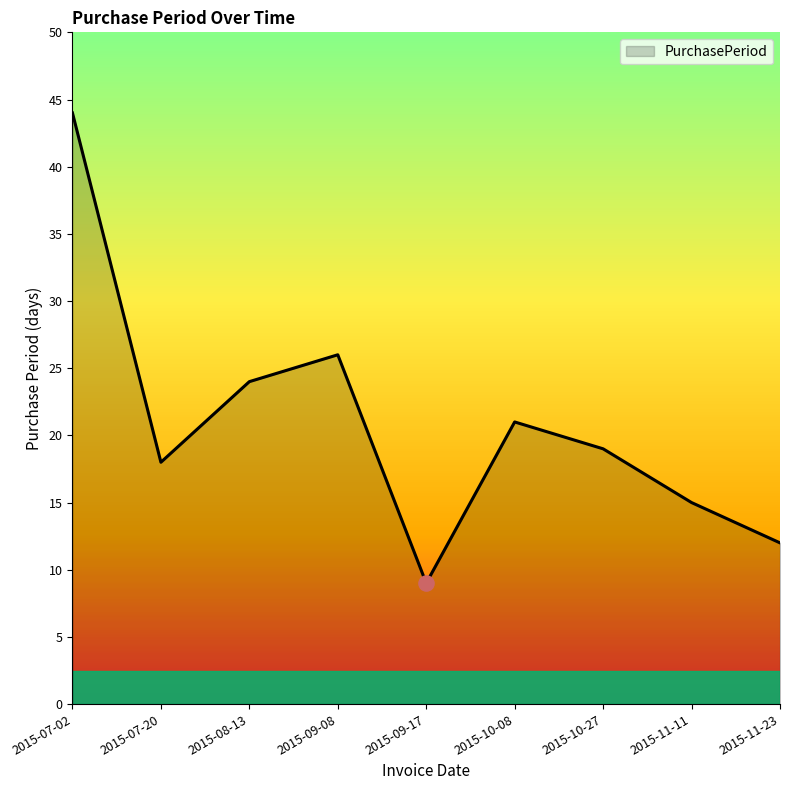

Between 2015-07-02 and 2015-11-23, which is larger?

2015-07-02